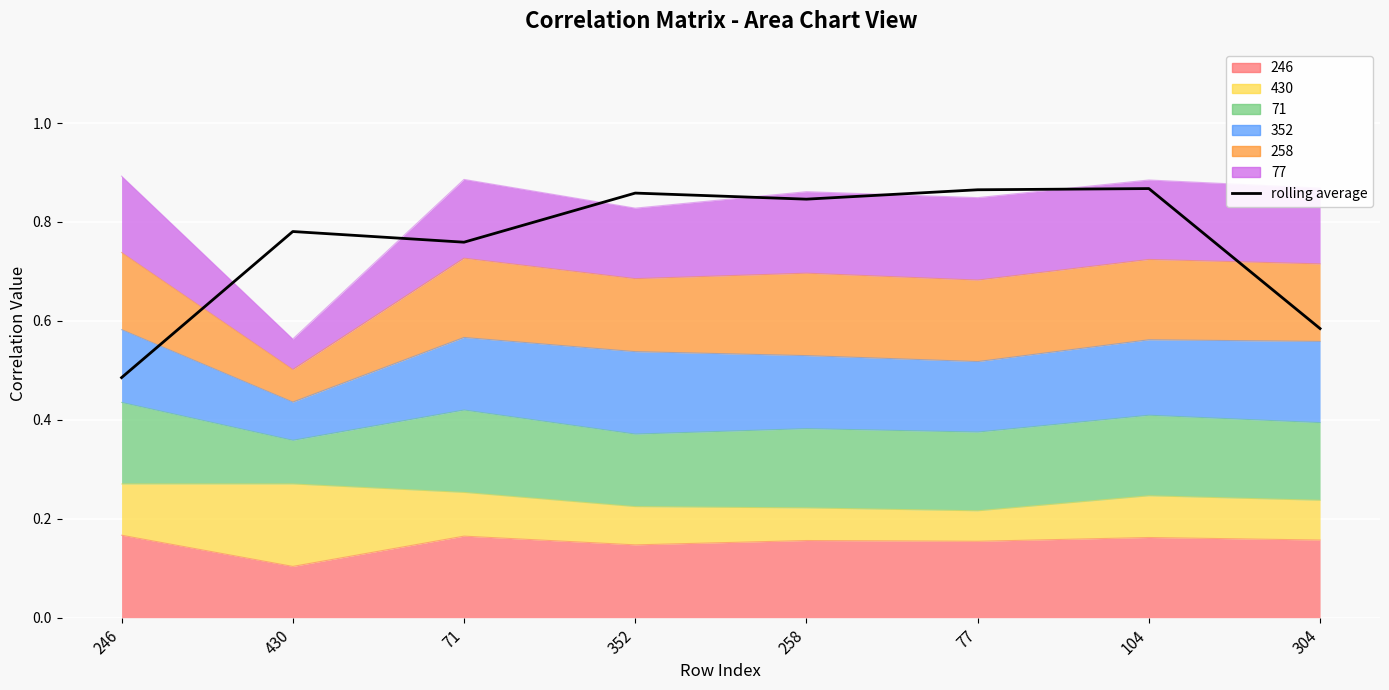

Reading left to right, extract all data points from this chart.

246=0.5	430=0.8	71=0.8	352=0.9	258=0.8	77=0.9	104=0.9	304=0.6